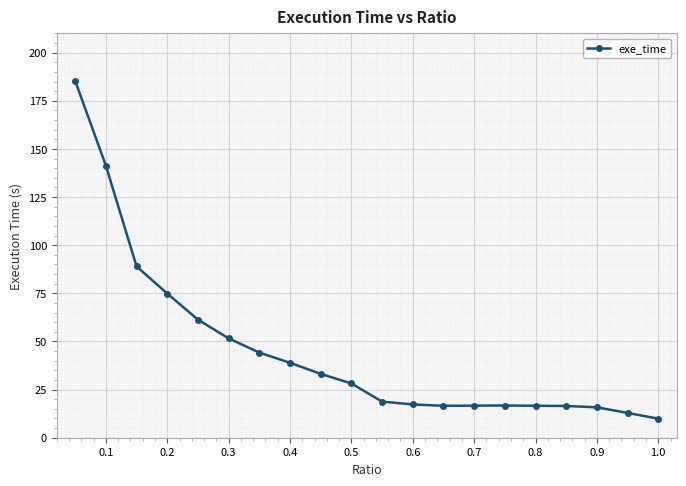

How many series are shown in this chart?

1